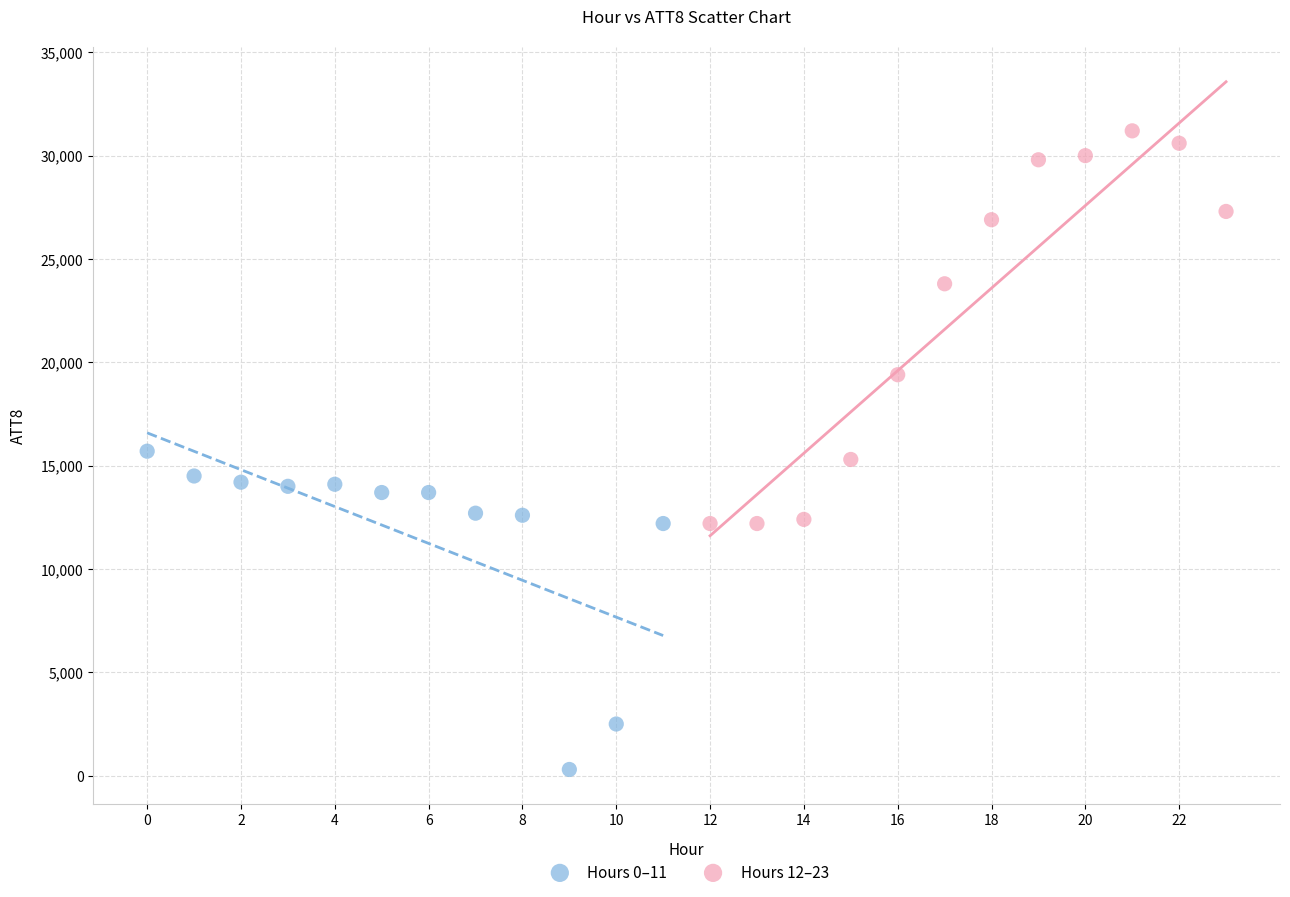

What are all the series names shown in the legend?

Hours 0–11, Hours 12–23